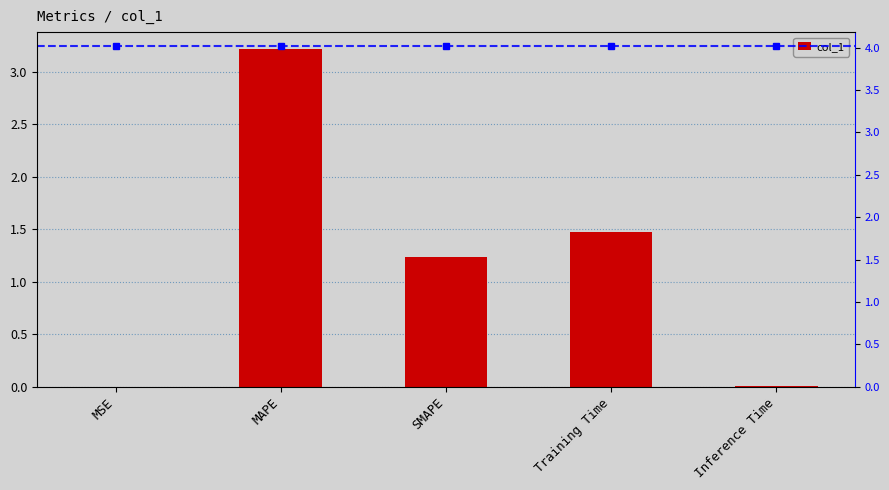

What position from the left is Inference Time?

5